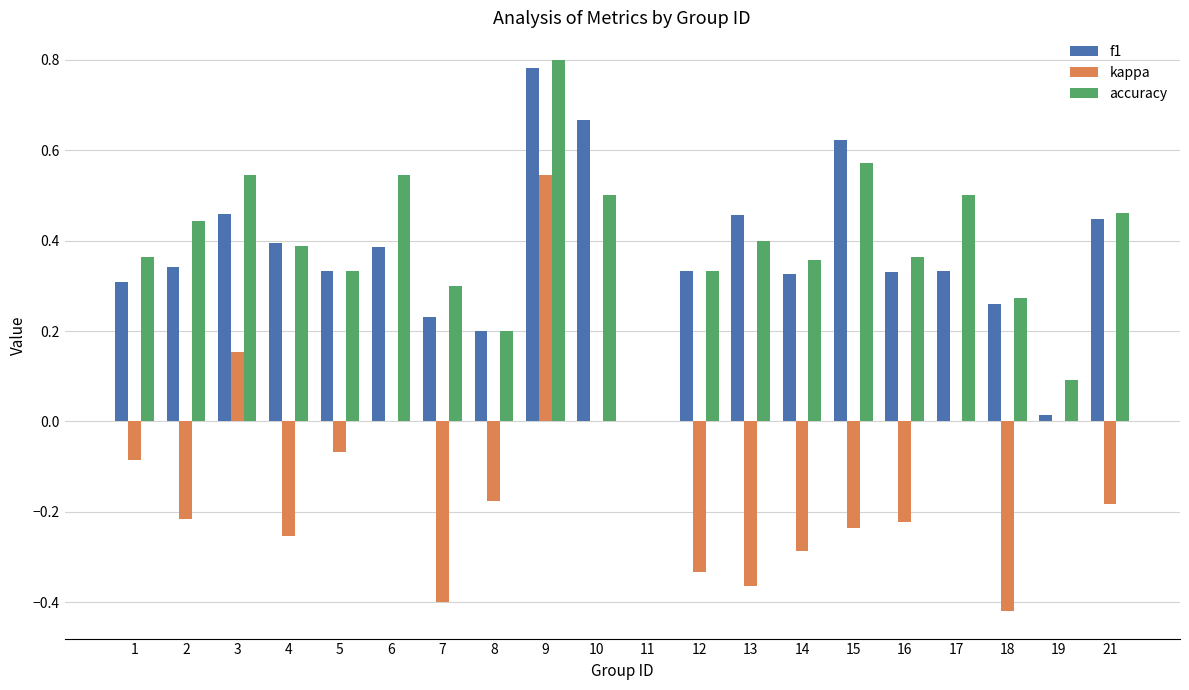

The f1 series shows 0.3 at 16. True or false?

True